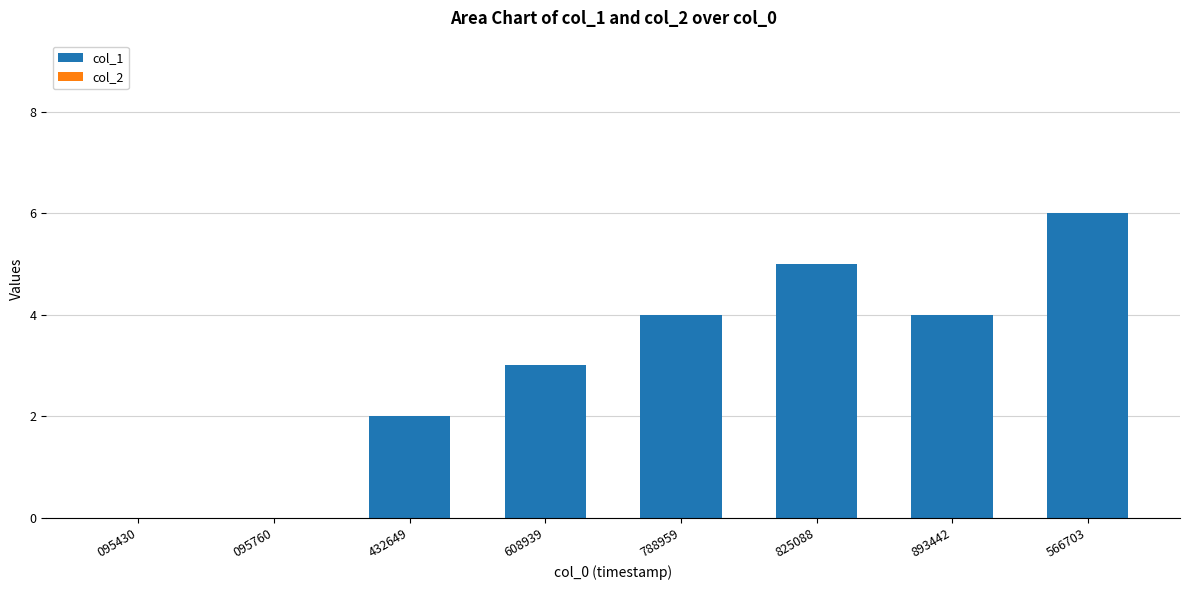

Which has a higher value, 788959 or 095430?

788959